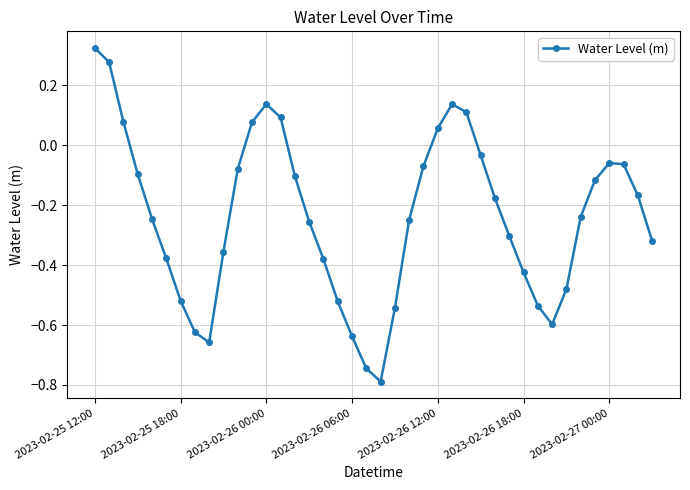

What is the minimum value shown in the chart?

-0.8